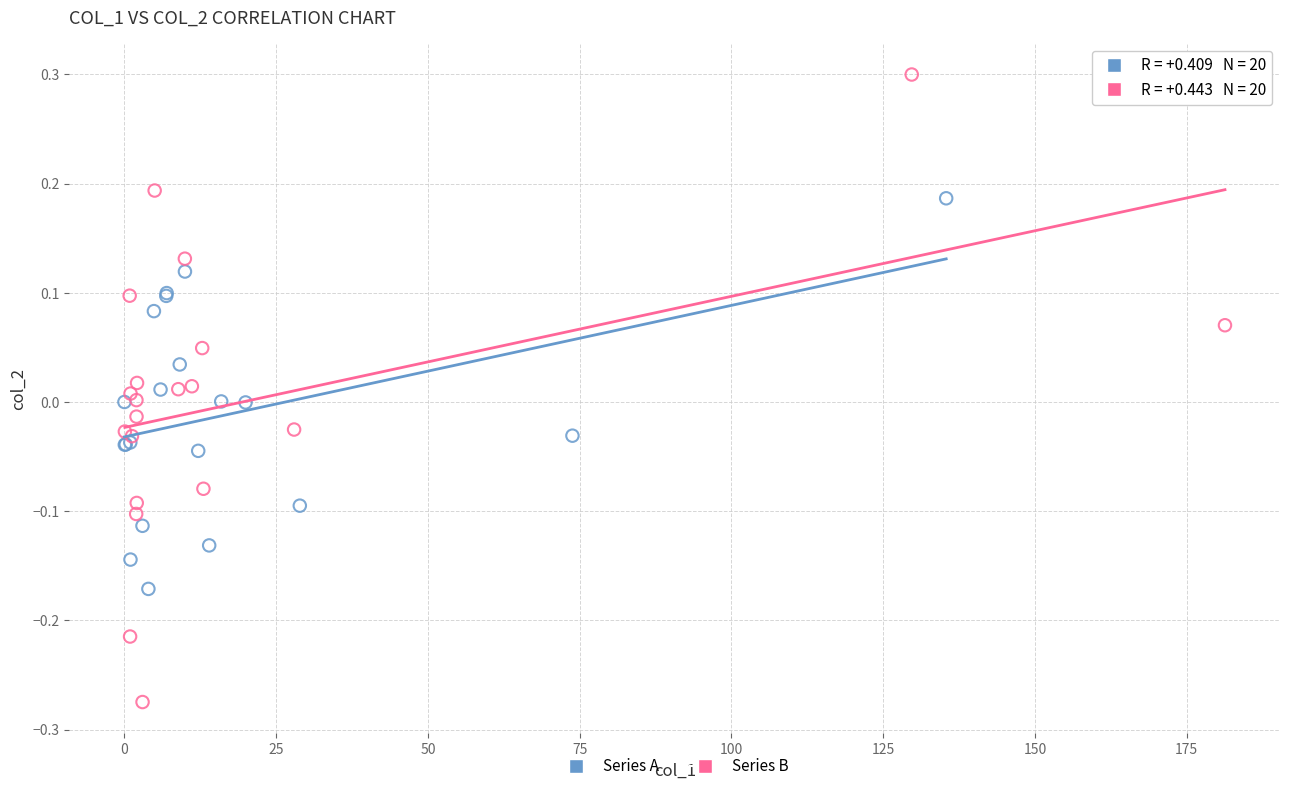

Which series has the largest Y range (max minus min)?

Series B